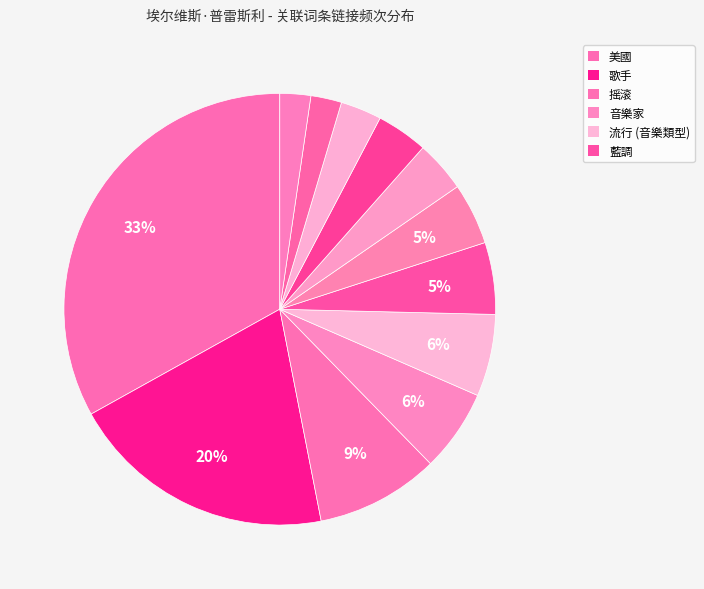

Count the number of slices in the pie.

12